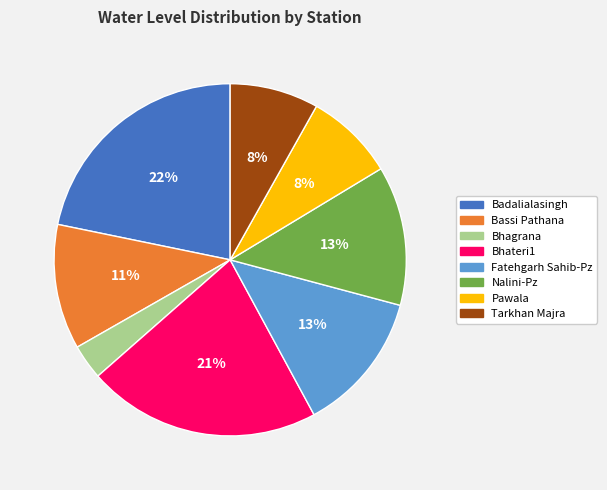

Is there any slice that represents more than half of the pie?

No